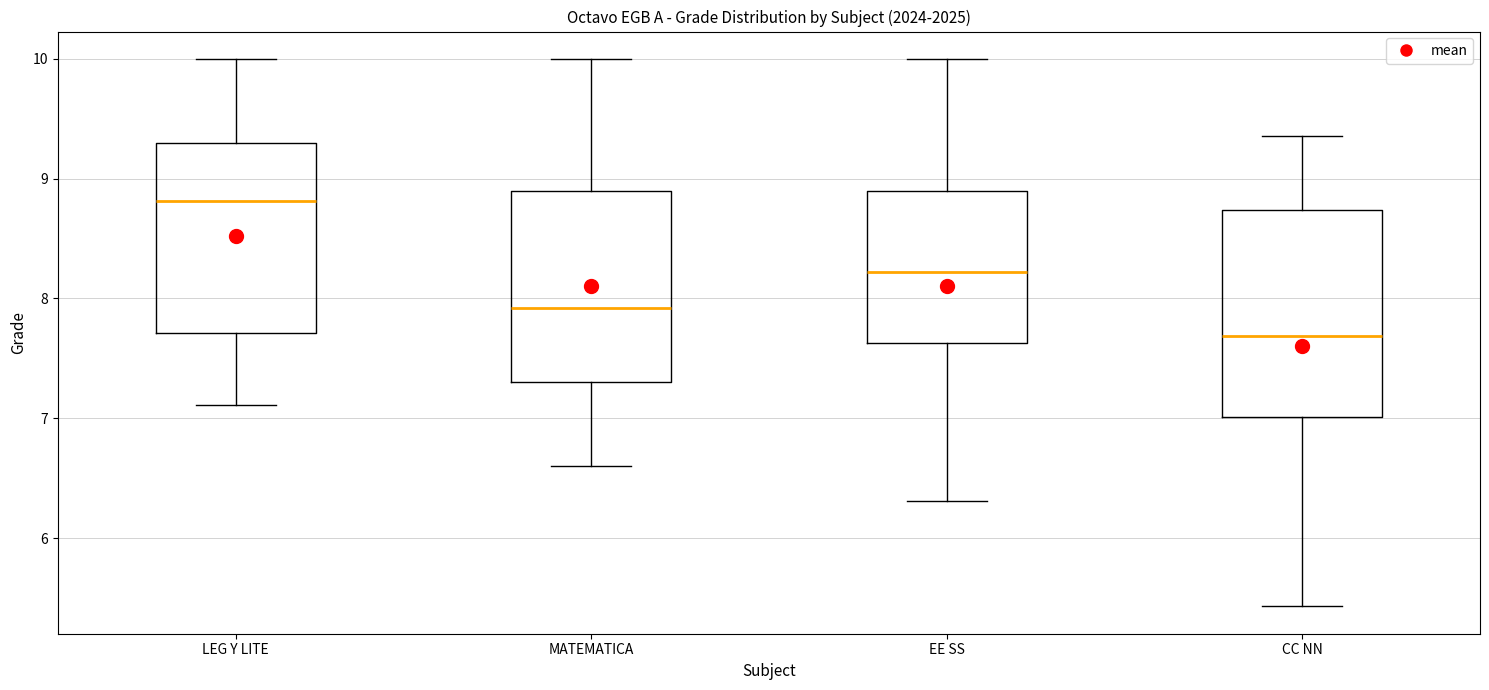

Which box is the tallest, from its lower edge to its upper edge?

CC NN